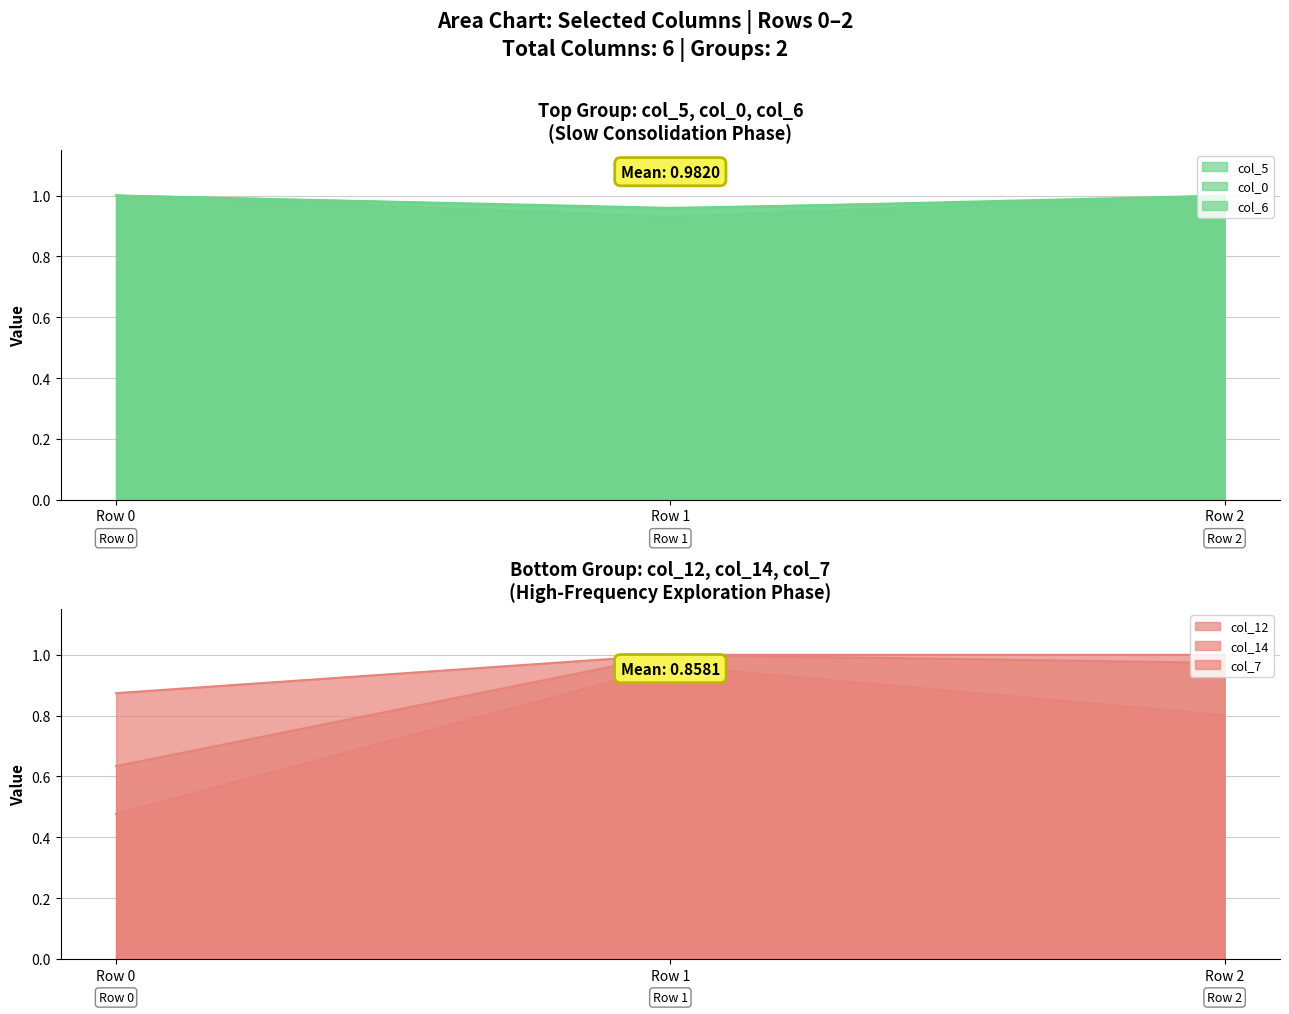

Is it true that col_7_line equals 1.0 at Row 1?

True